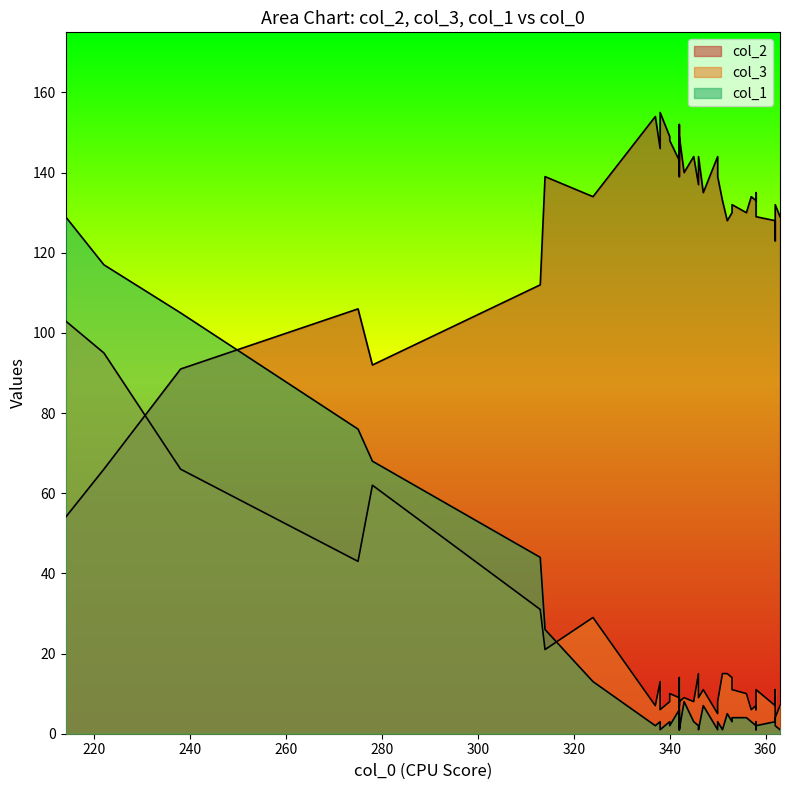

Which series has the widest spread of values?

col_1